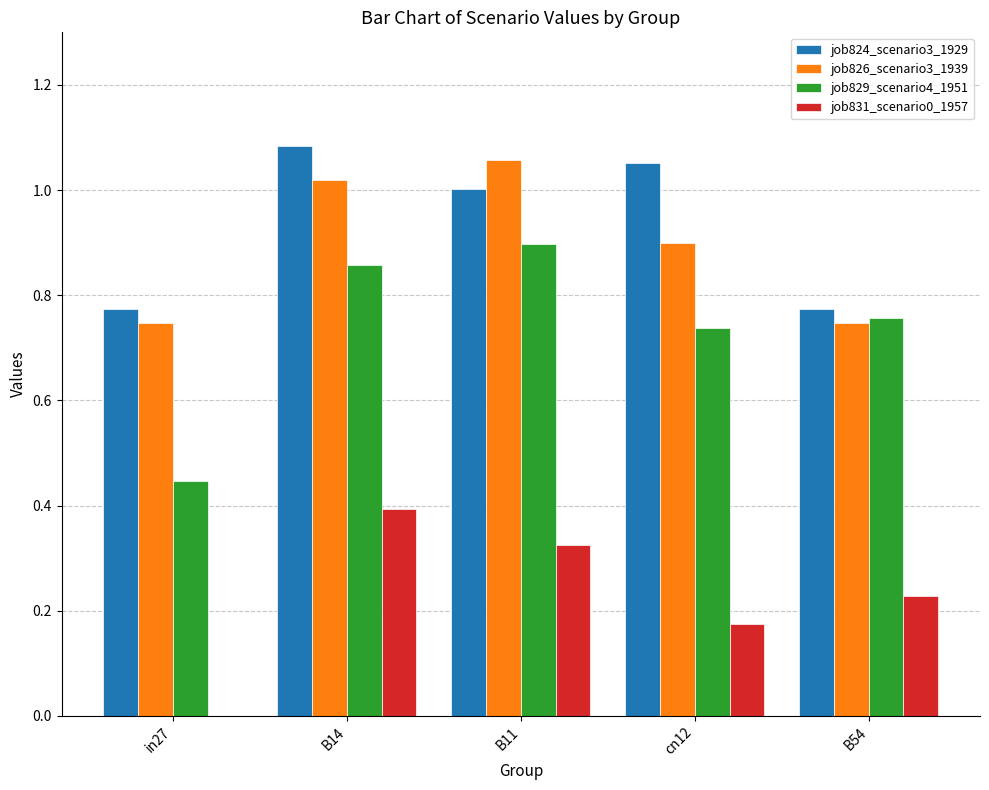

Which label corresponds to the largest value in the chart?

B14